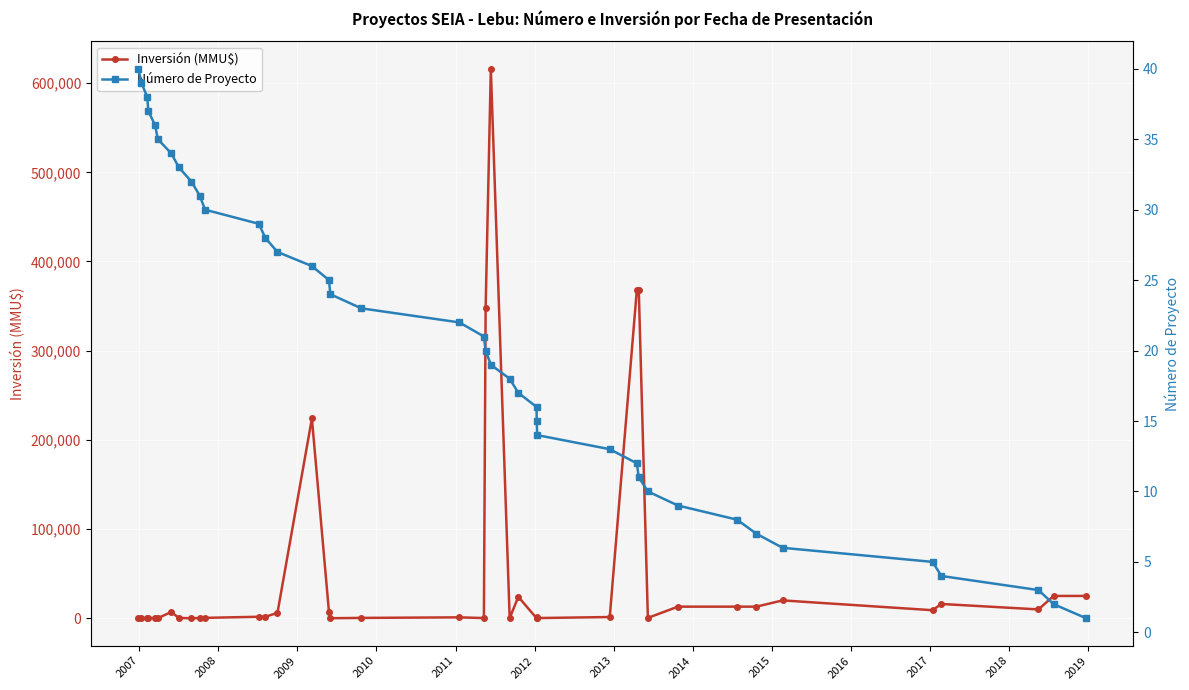

What is the value of the Número de Proyecto point at the 24th from the left?

17